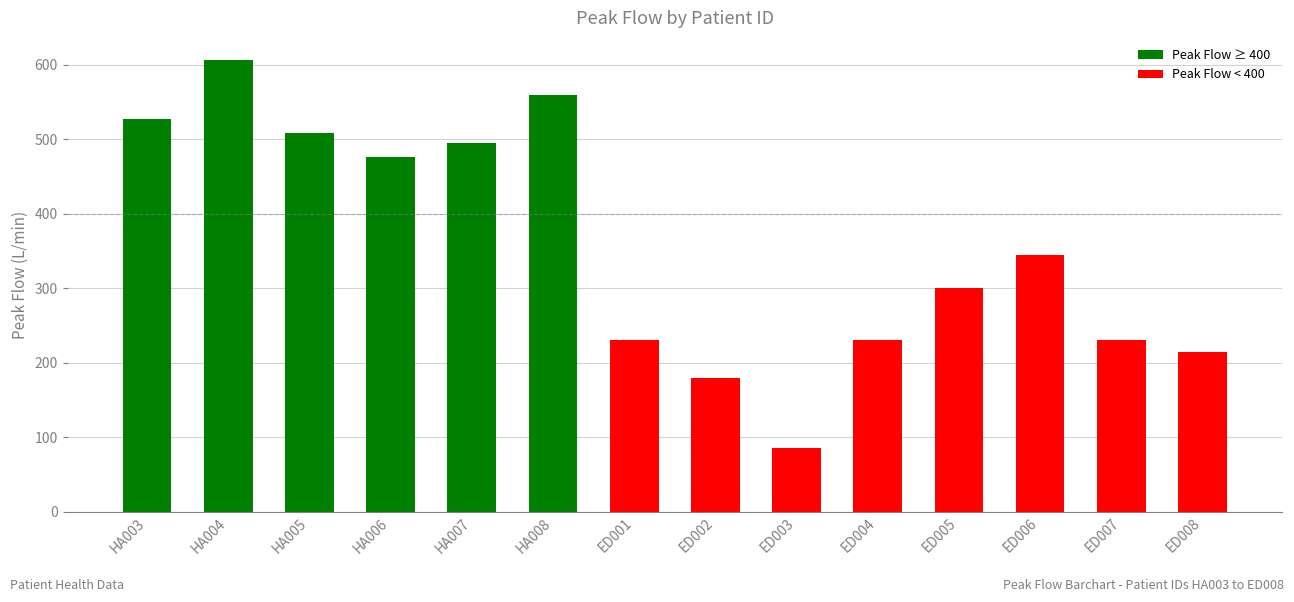

What is the difference between the maximum and minimum values?

521